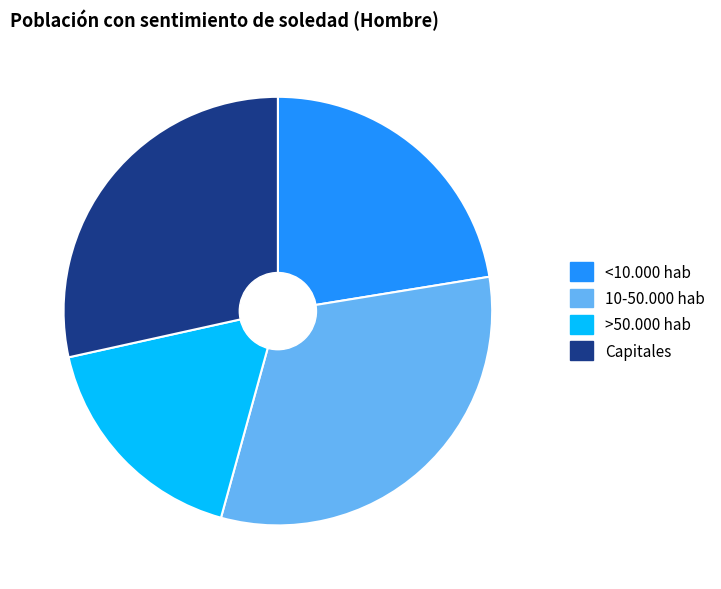

Is it true that Capitales is 28% of the pie?

True